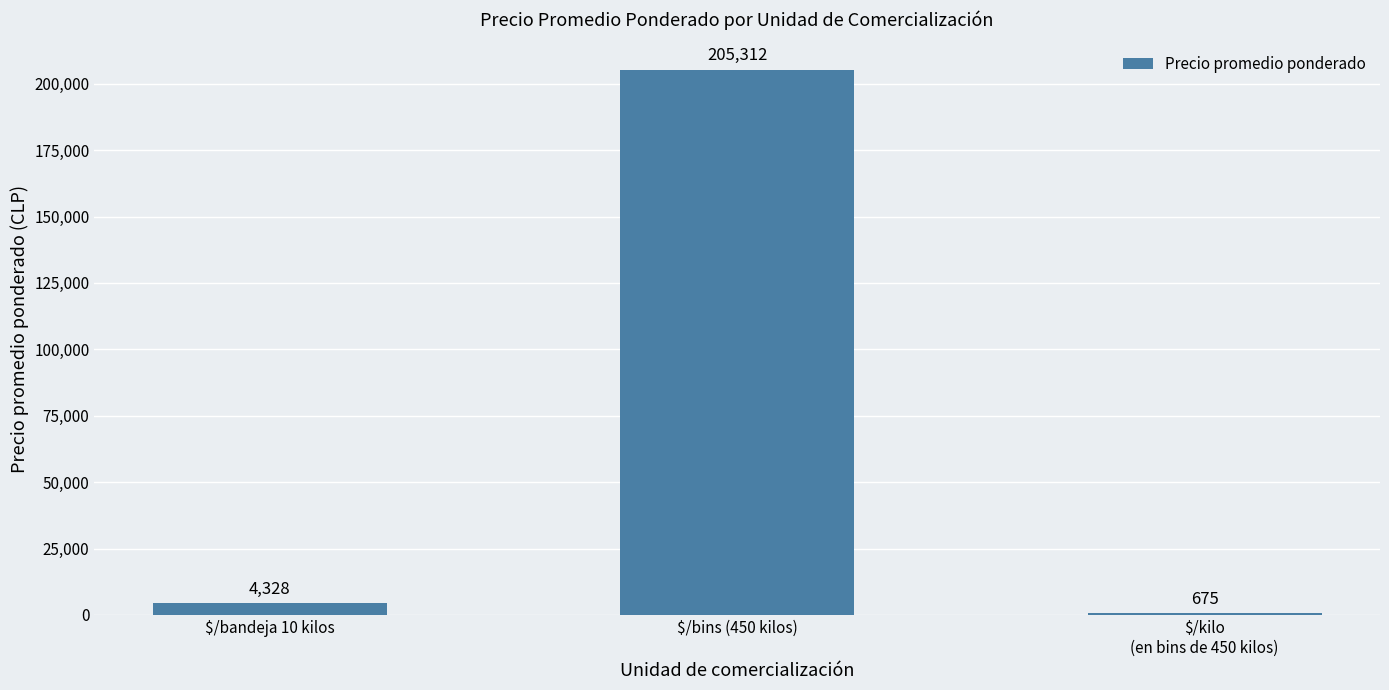

What is the label of the 1st bar from the left?

$/bandeja 10 kilos